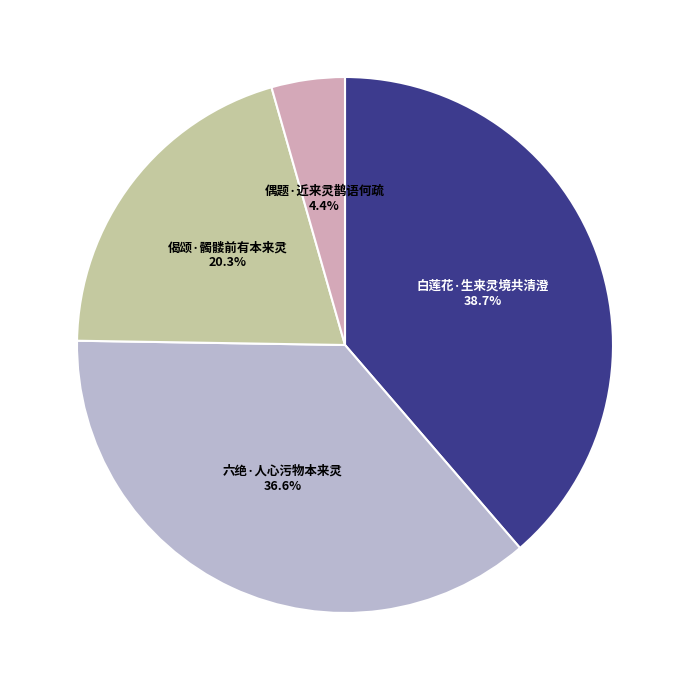

Which has a higher value, 偶题·近来灵鹊语何疏 or 六绝·人心污物本来灵?

六绝·人心污物本来灵